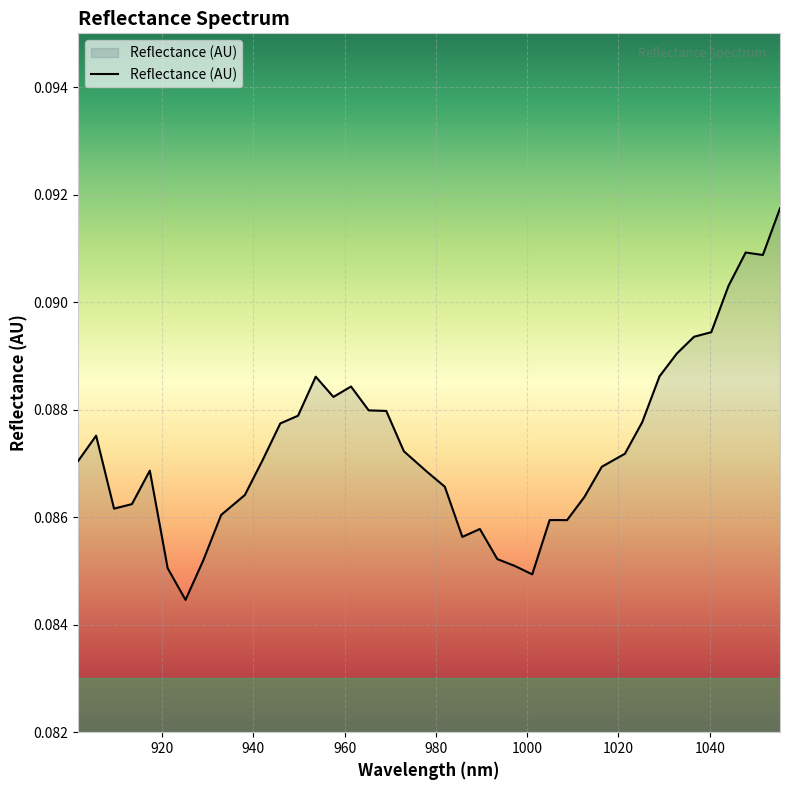

How many lines are shown in the chart?

1